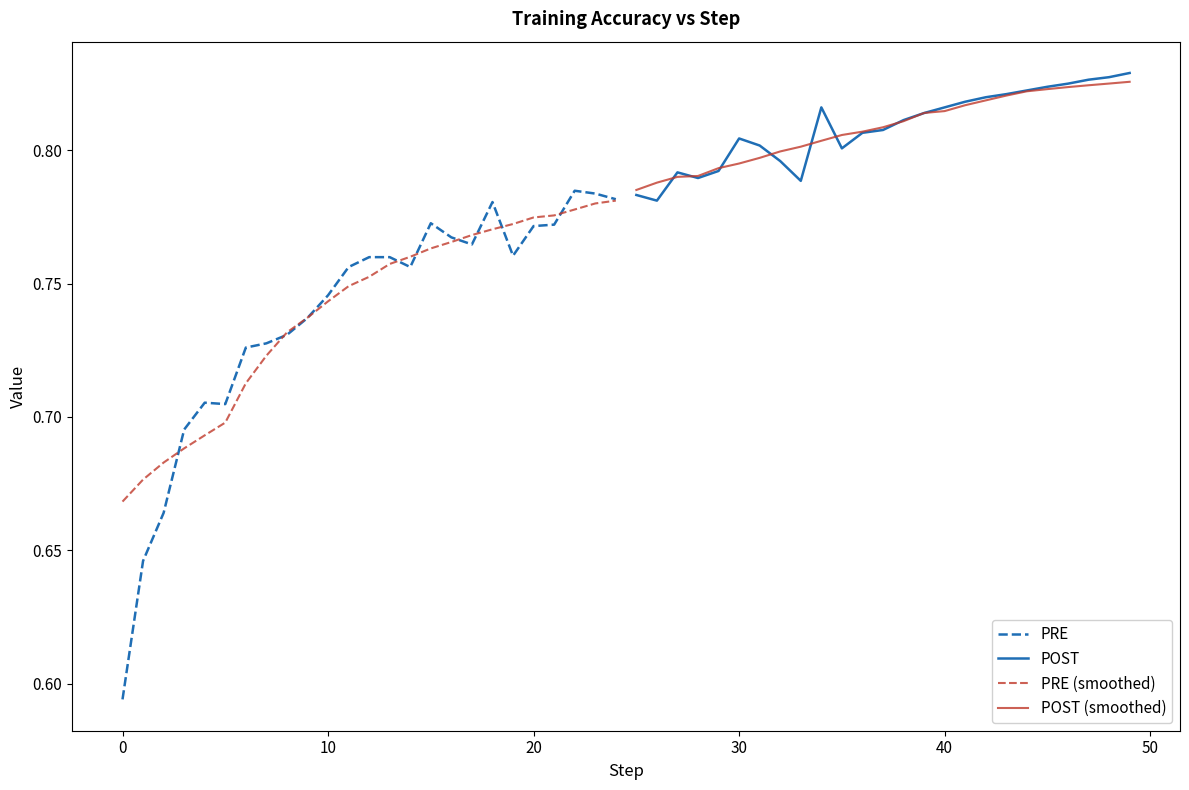

True or false: PRE (smoothed) and POST cross at least once.

False